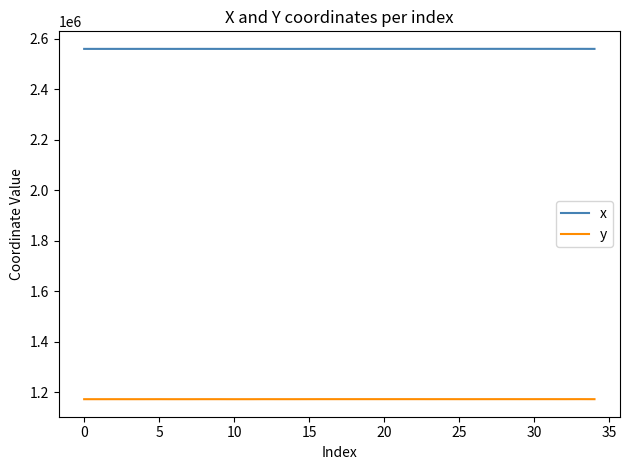

List the series in order of their peak value, lowest first.

y, x